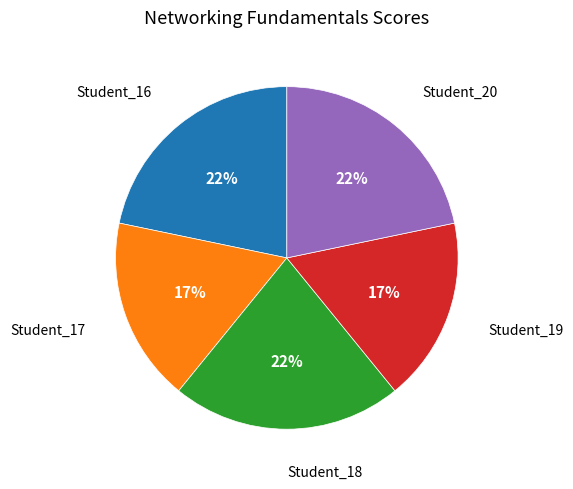

Does Student_20 account for over 50% of the chart?

No